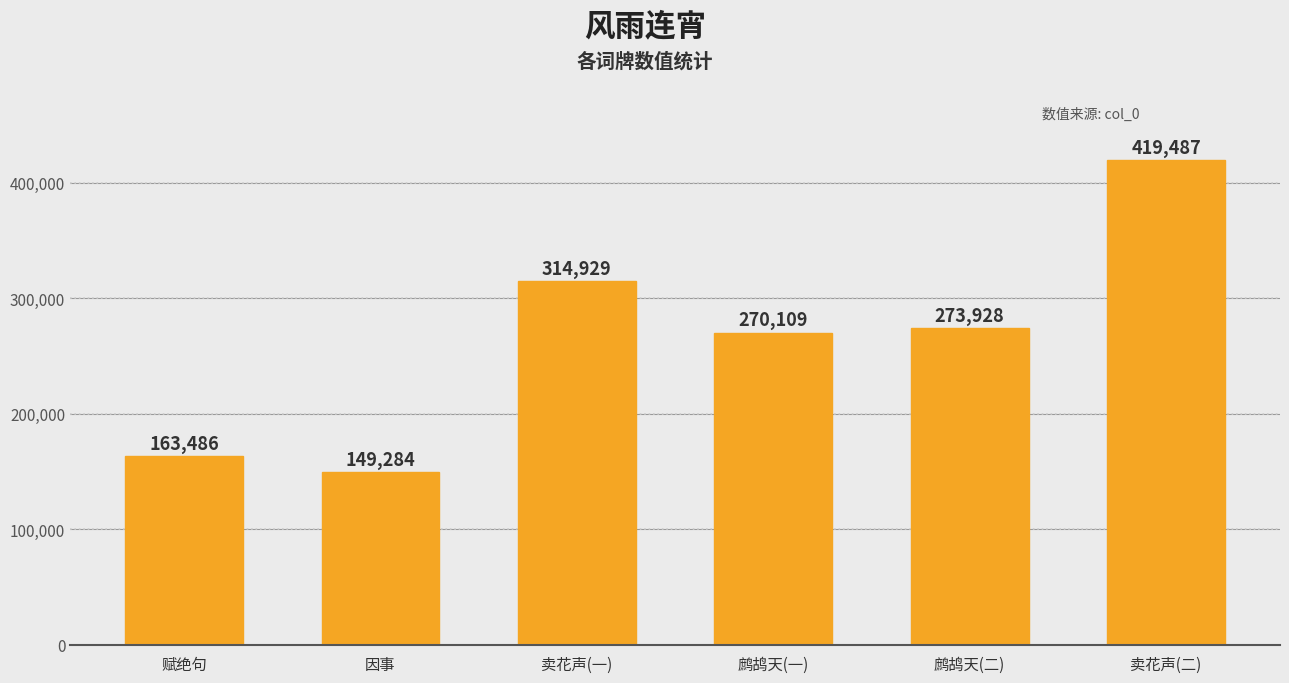

The chart shows a value of 163486 at 赋绝句. True or false?

True